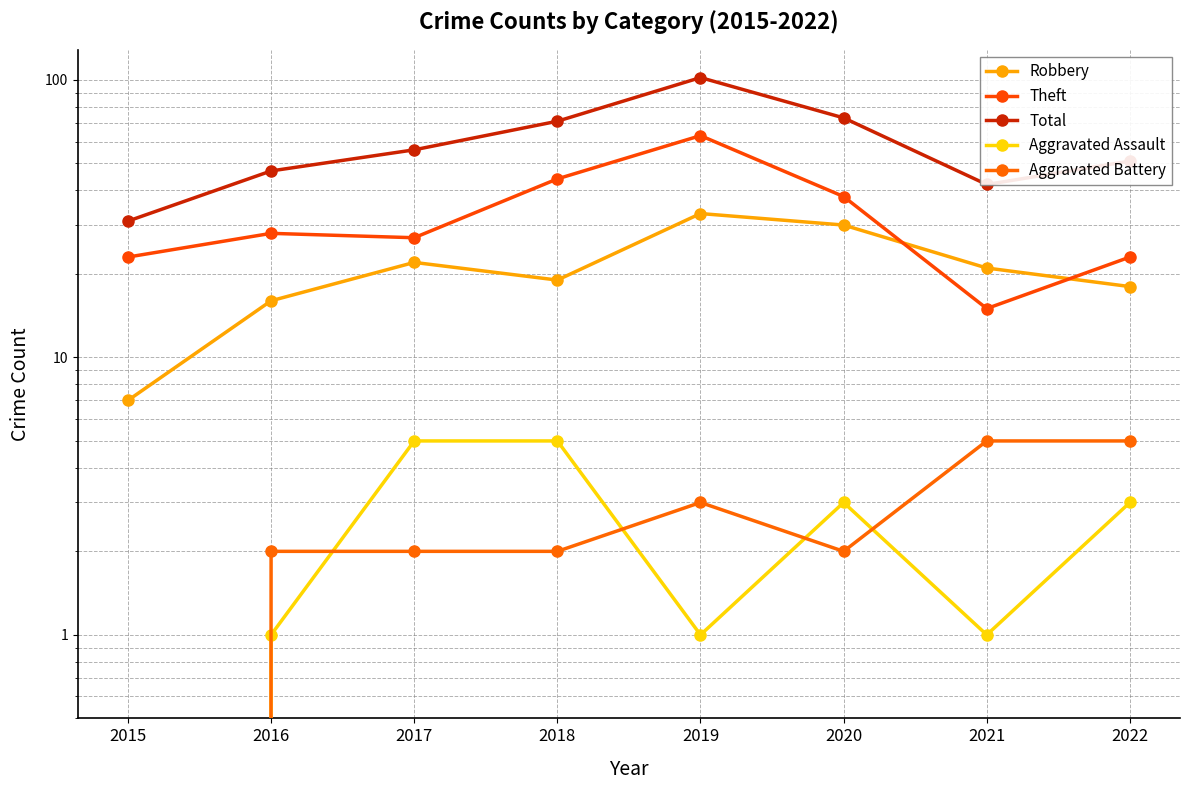

What is the difference between the Robbery values at 2019 and 2016?

17